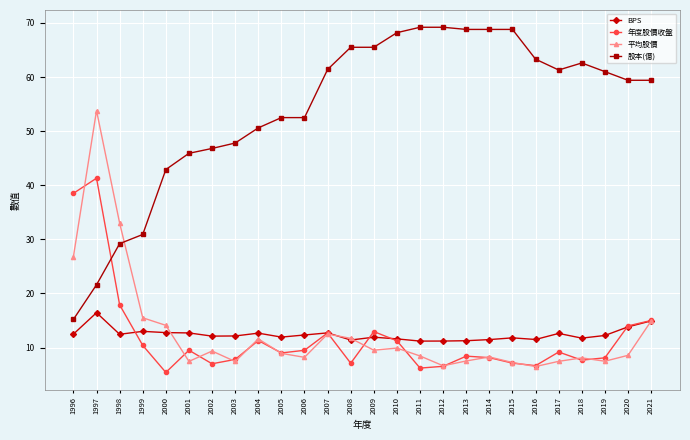

Where is the first local maximum for 平均股價?

1997